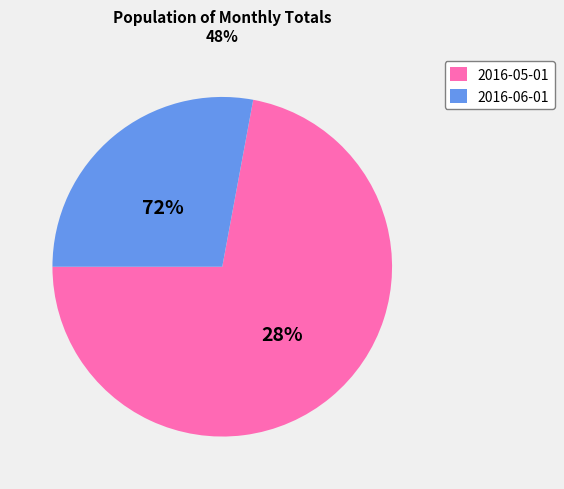

Is 2016-05-01 the majority of the pie?

Yes